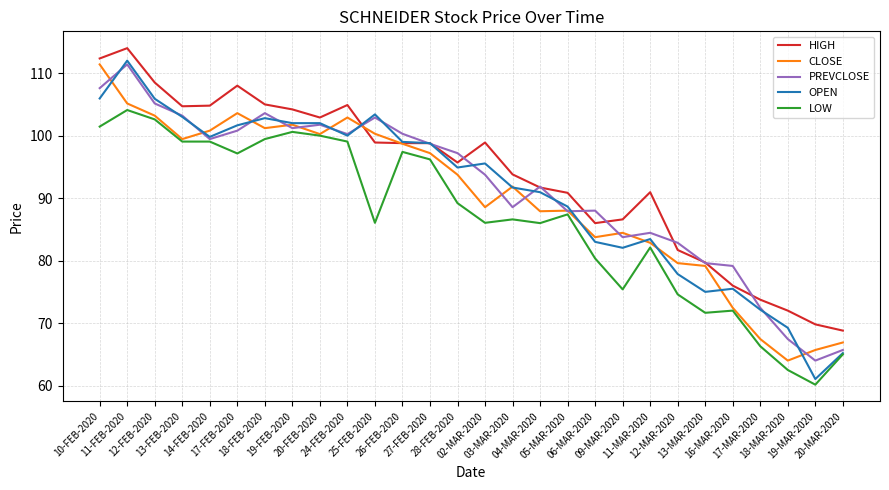

What is the total value across all series at 16-MAR-2020?

375.1